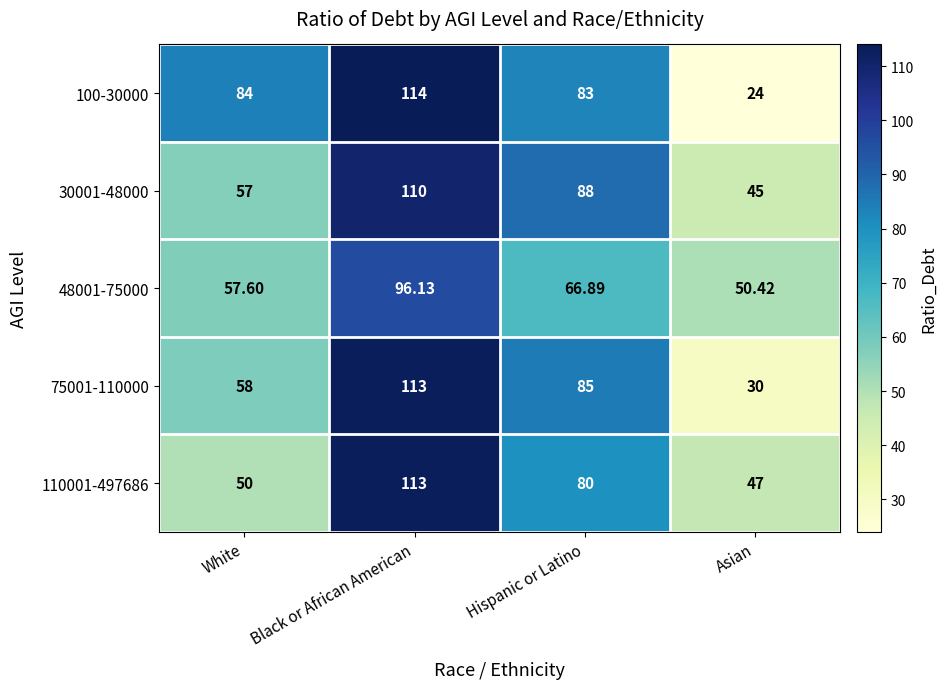

What is the spread (max minus min) of values at Asian?

26.4